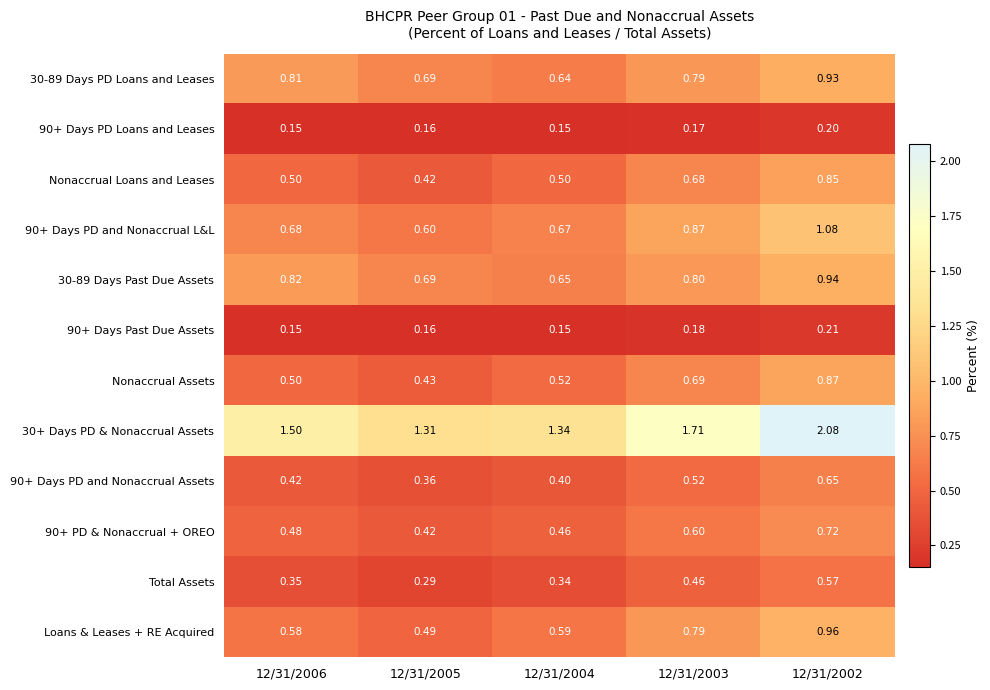

Is the value of Total Assets at 12/31/2005 greater than the value of 30-89 Days Past Due Assets at 12/31/2005?

No